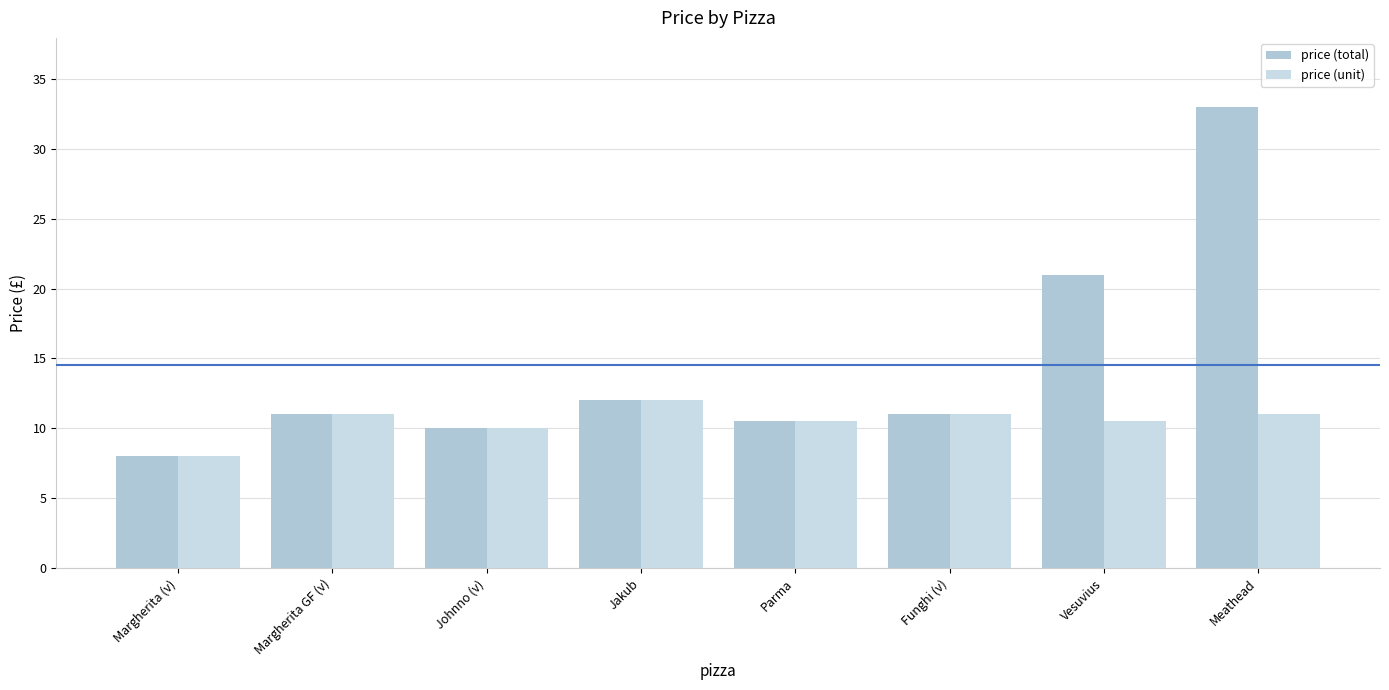

Reading left to right, list all the values displayed in this chart.

price (total): 8.0	11.0	10.0	12.0	10.5	11.0	21.0	33.0
price (unit): 8.0	11.0	10.0	12.0	10.5	11.0	10.5	11.0